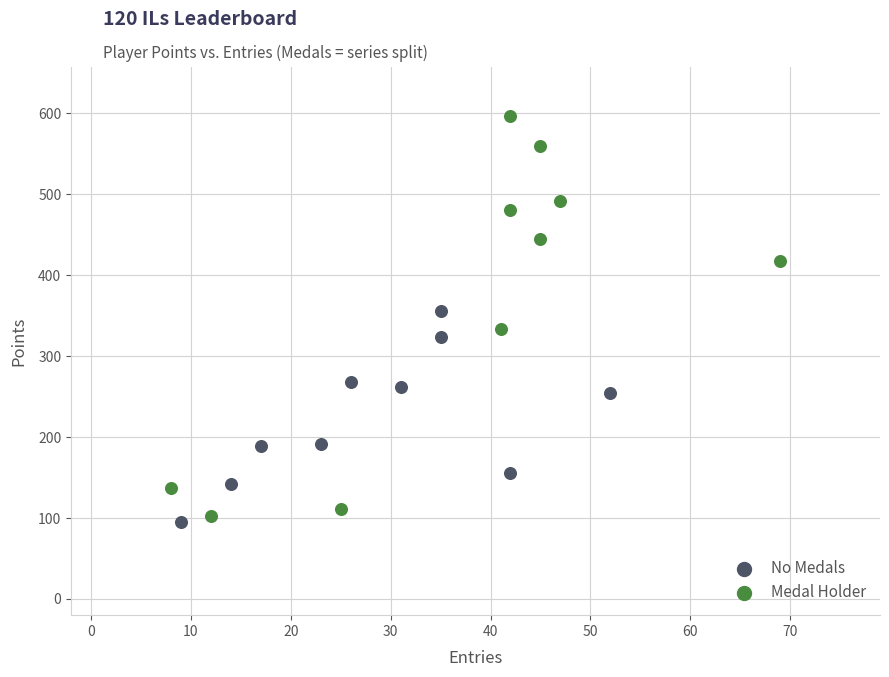

Which series contains the highest Y value?

Medal Holder